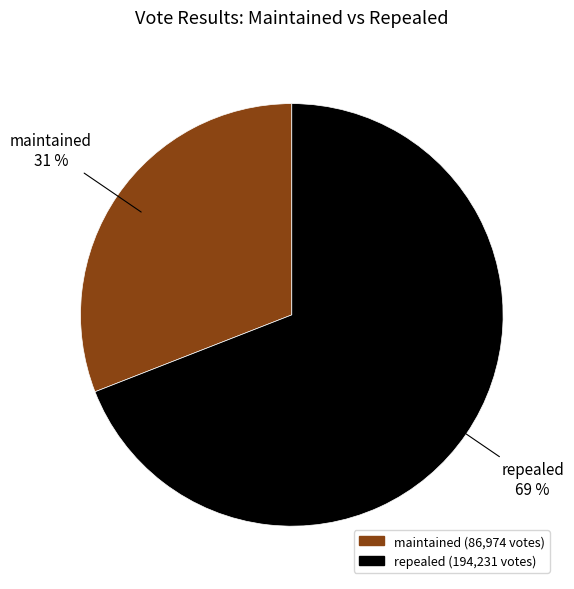

What is the majority slice?

repealed